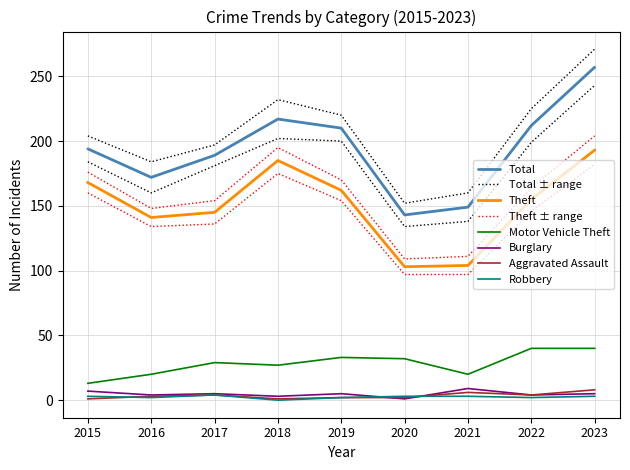

At which category does Total reach its first local peak?

2018